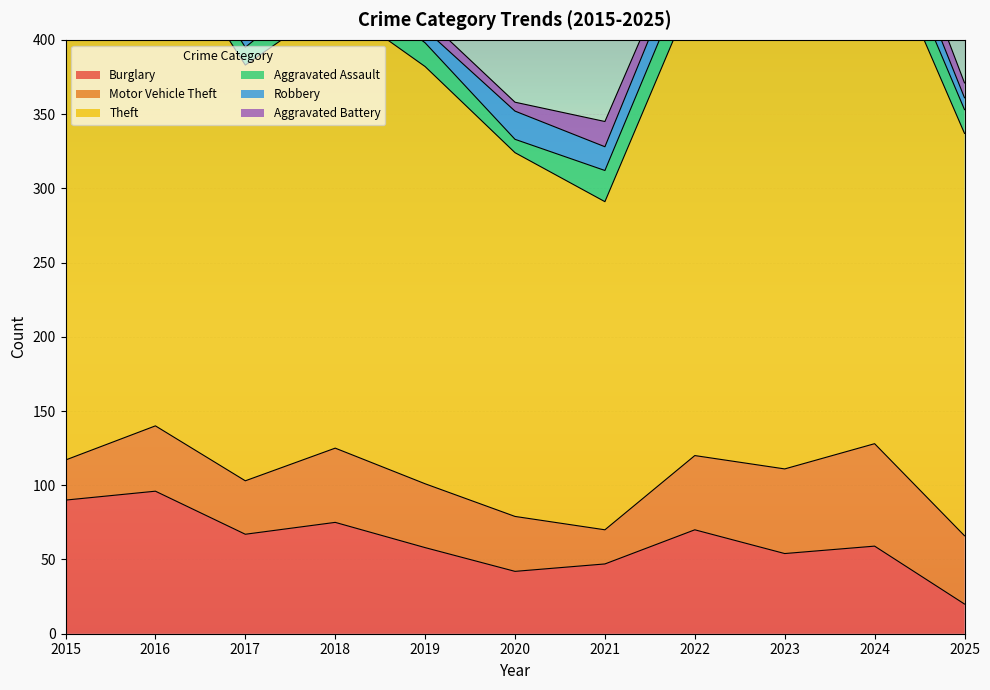

What is the total value across all series at 2015?

461